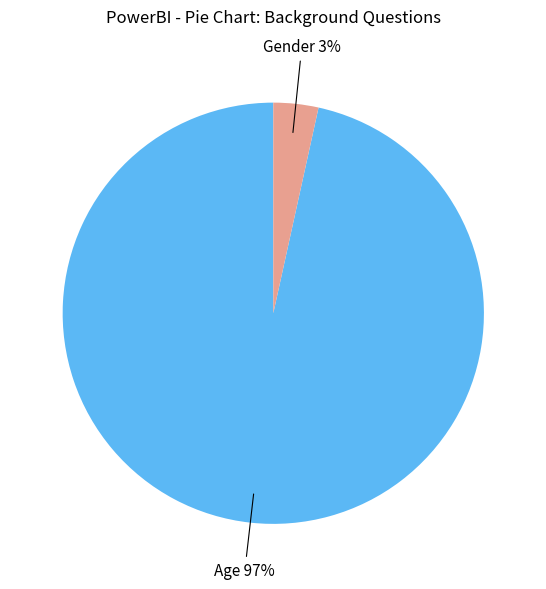

To the nearest percent, what is the average slice percentage?

50%